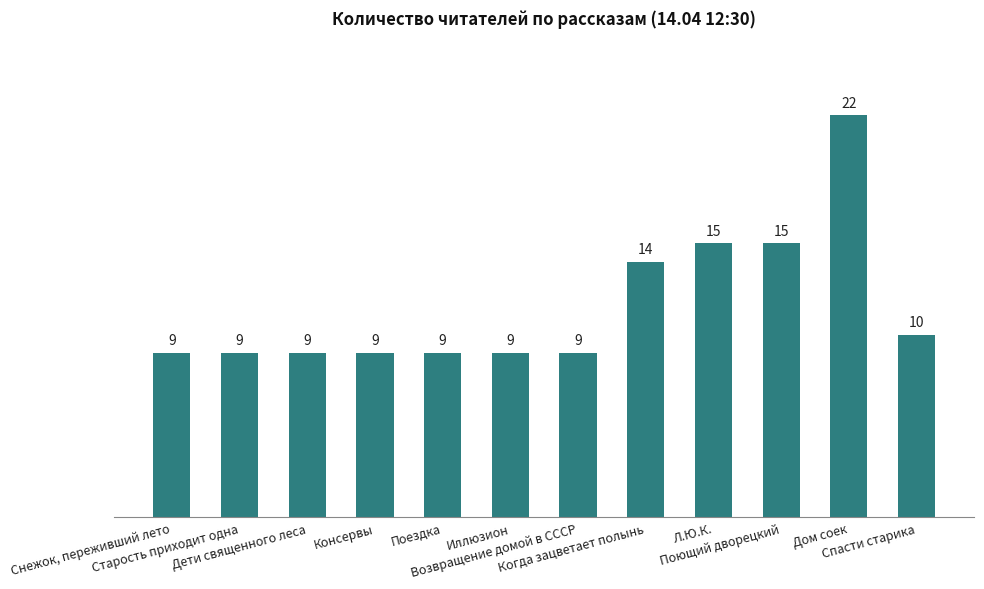

What is the maximum value shown in the chart?

22